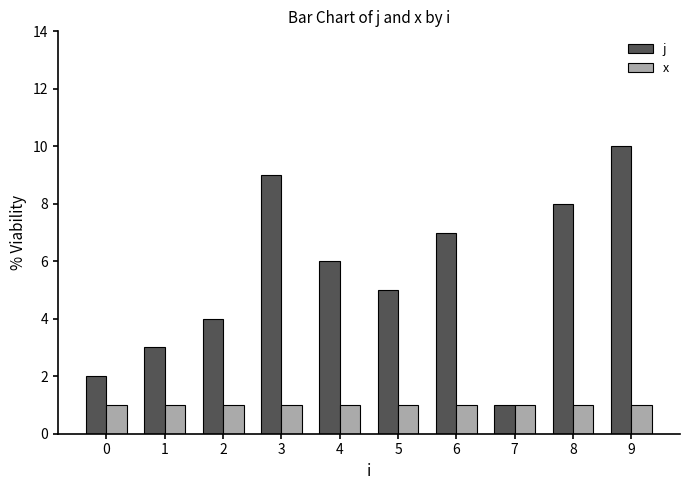

At which category is the sum across all series the highest?

9